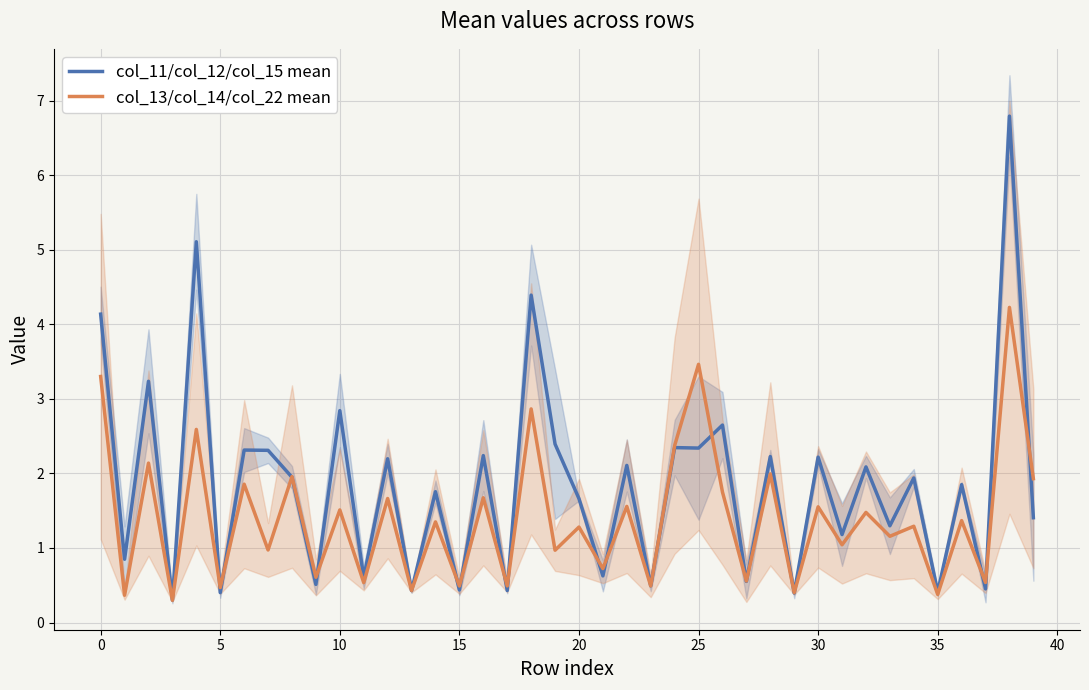

Which series has the largest total across all categories?

col_11/col_12/col_15 mean